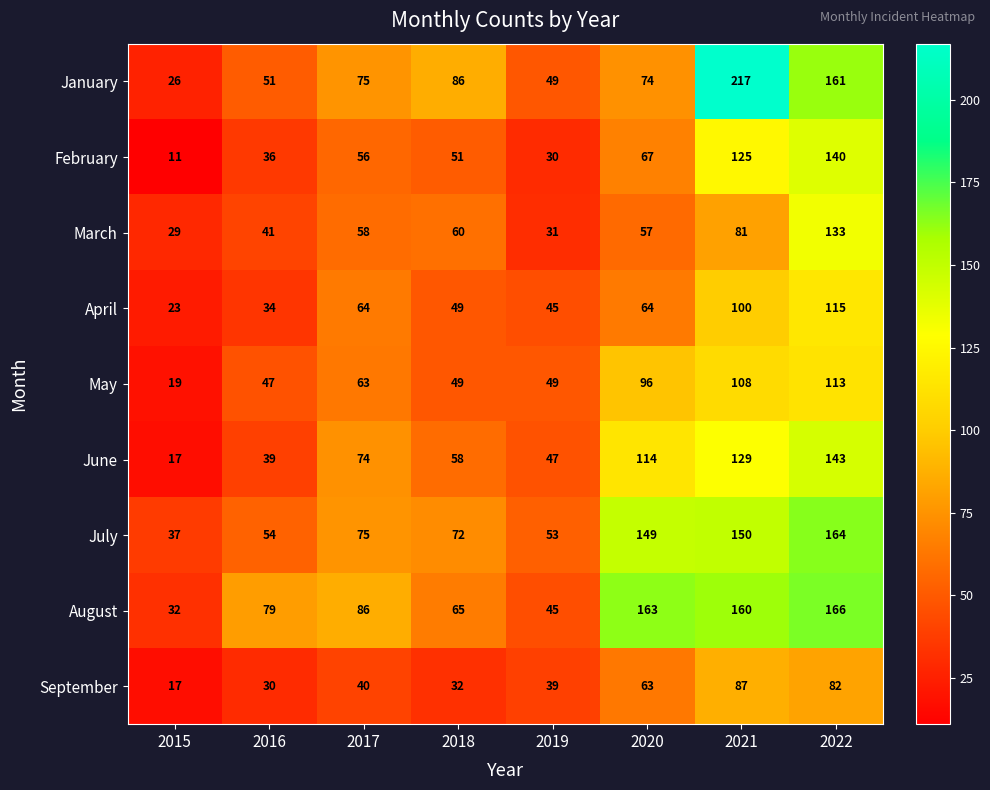

Which series has the largest total across all categories?

August